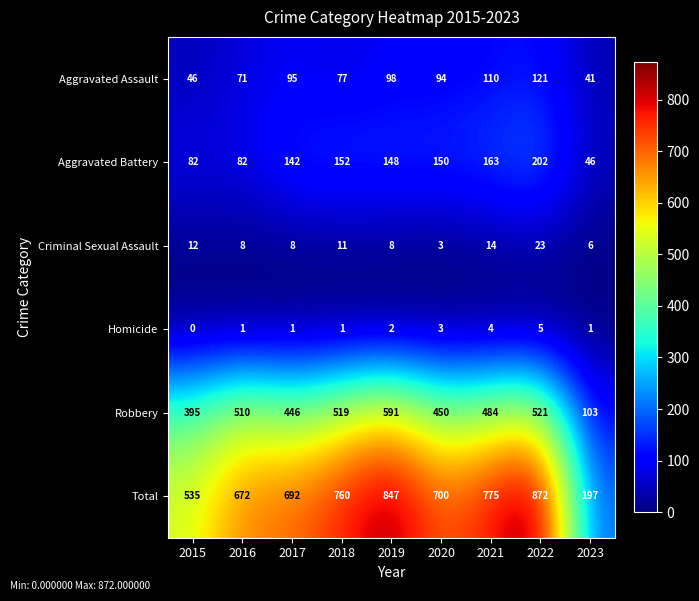

Count the number of categories in the chart.

9